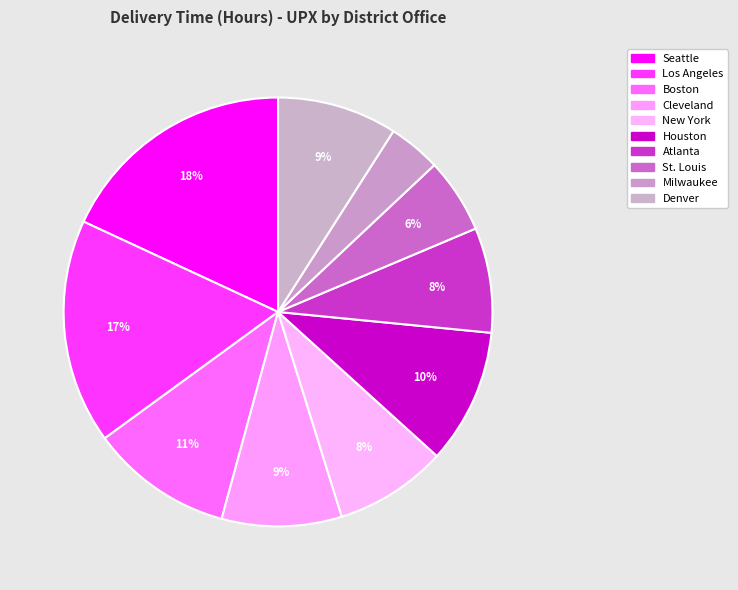

Count the number of slices in the pie.

10